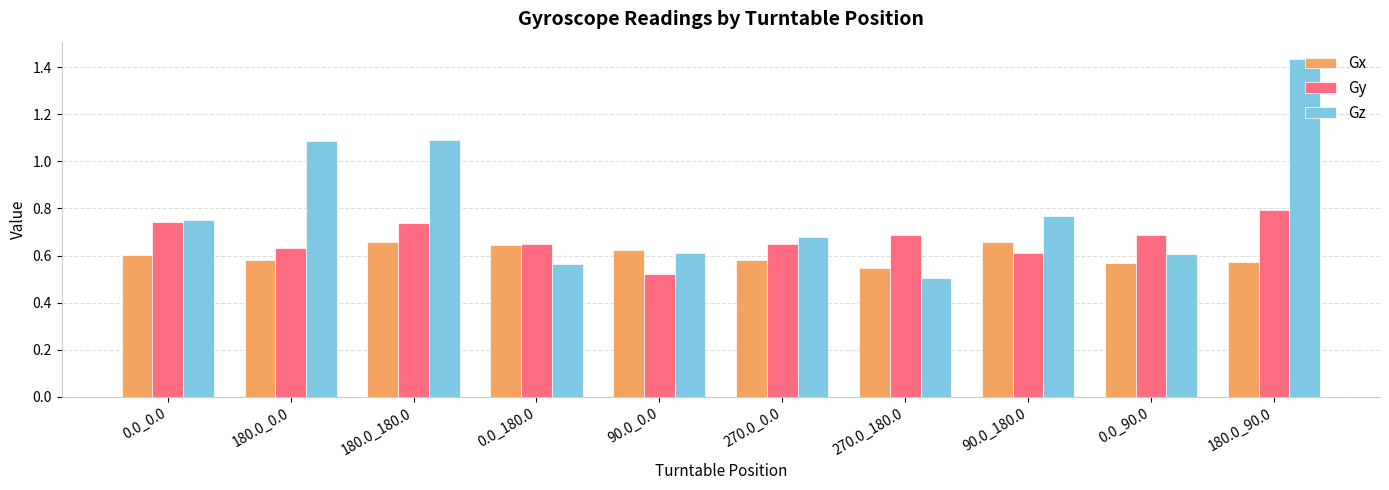

At which category does the chart reach its peak across all series?

180.0_90.0